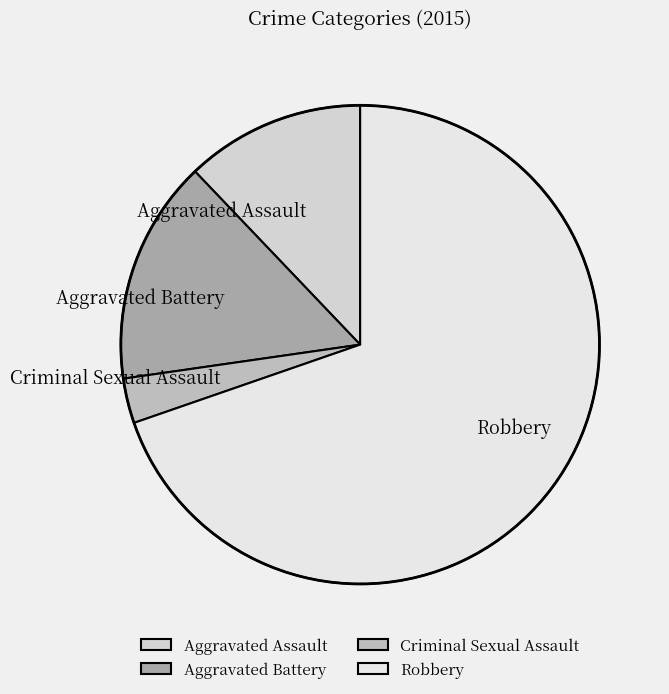

Which category accounts for the majority?

Robbery